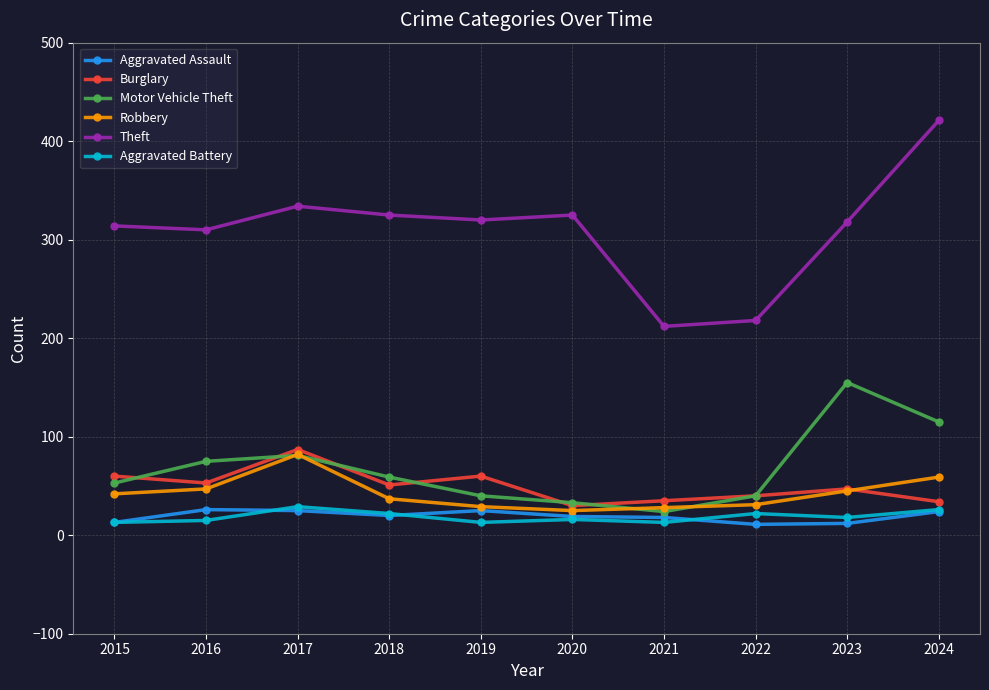

How many values in the Aggravated Battery series are below 18?

5